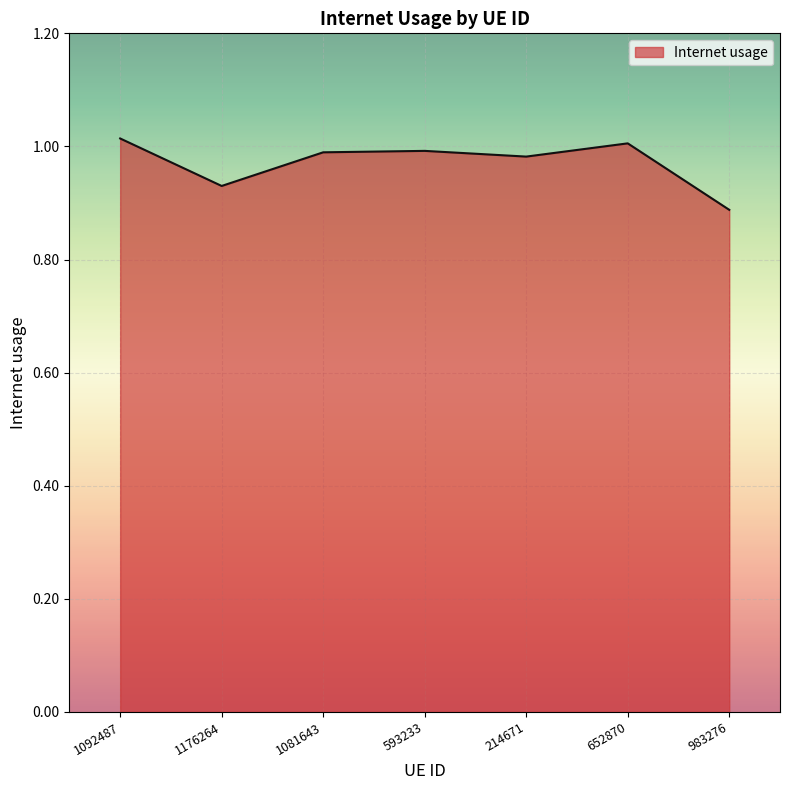

Where is the first local minimum?

1176264